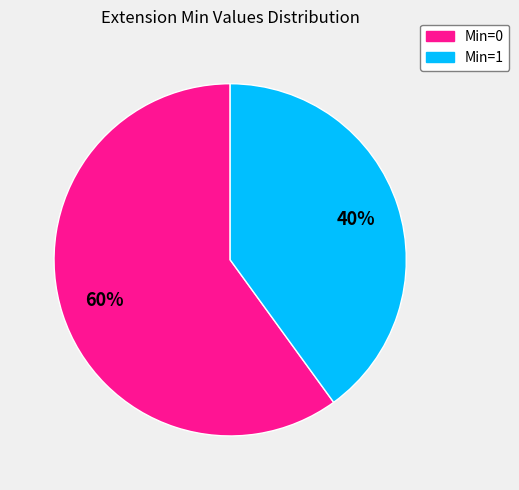

Does any single category account for the majority?

Yes